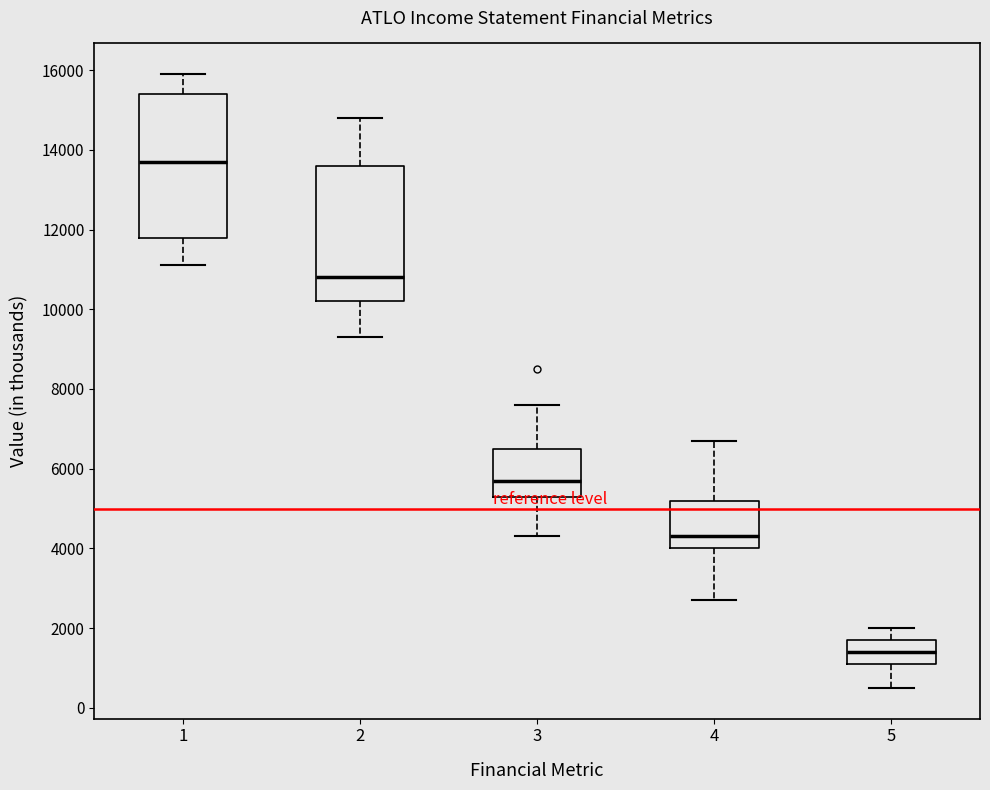

Which box is the tallest, from its lower edge to its upper edge?

1